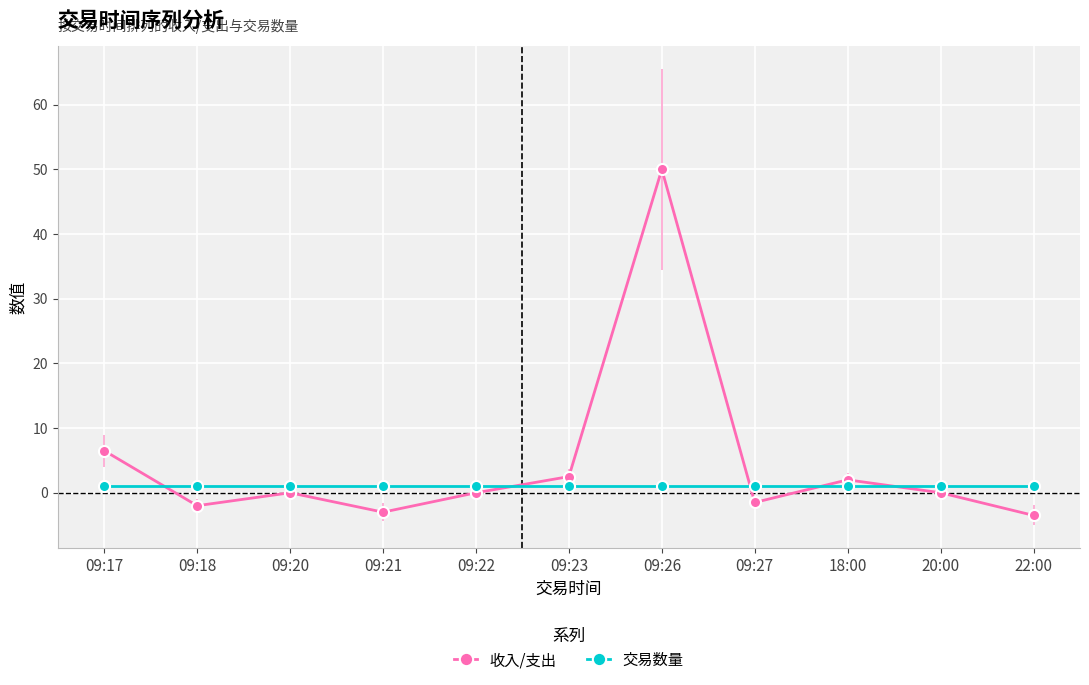

Does the chart display data point markers on the line(s)?

Yes